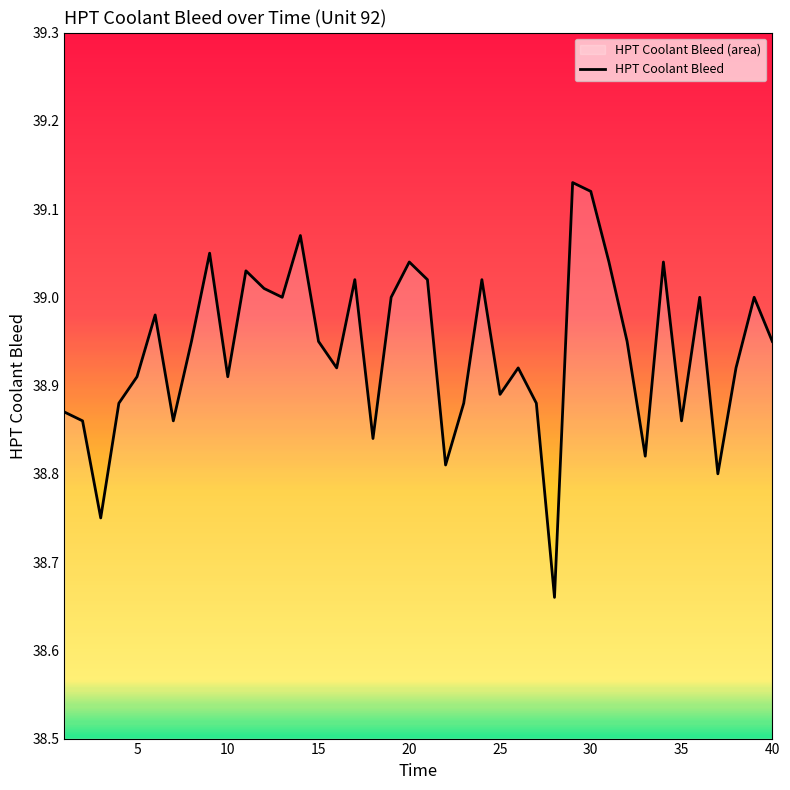

What is the value of the 38th point from the left?

38.9